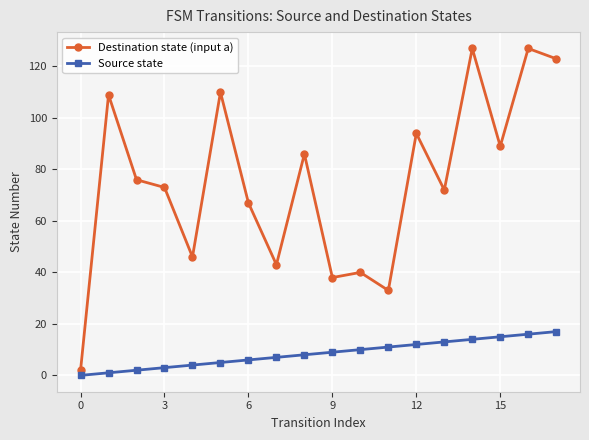

List the series in order of their overall mean, lowest first.

Source state, Destination state (input a)